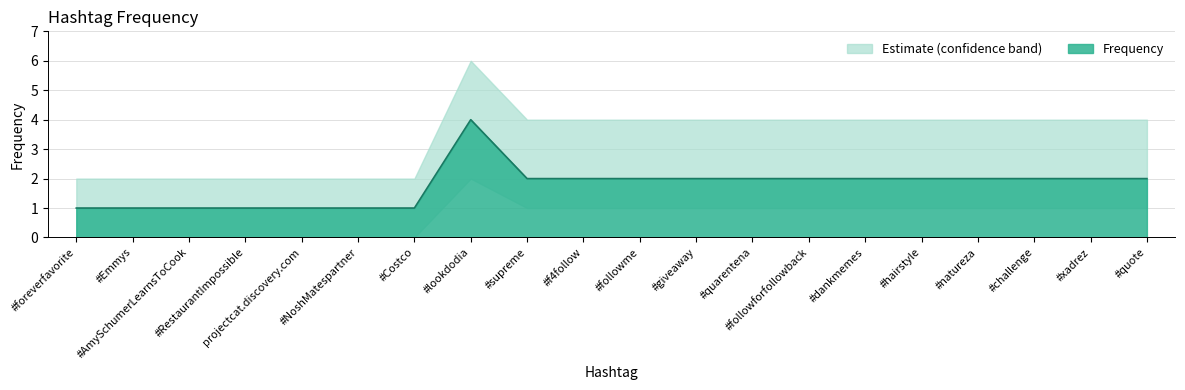

How many Upper values are between 2 and 4?

19